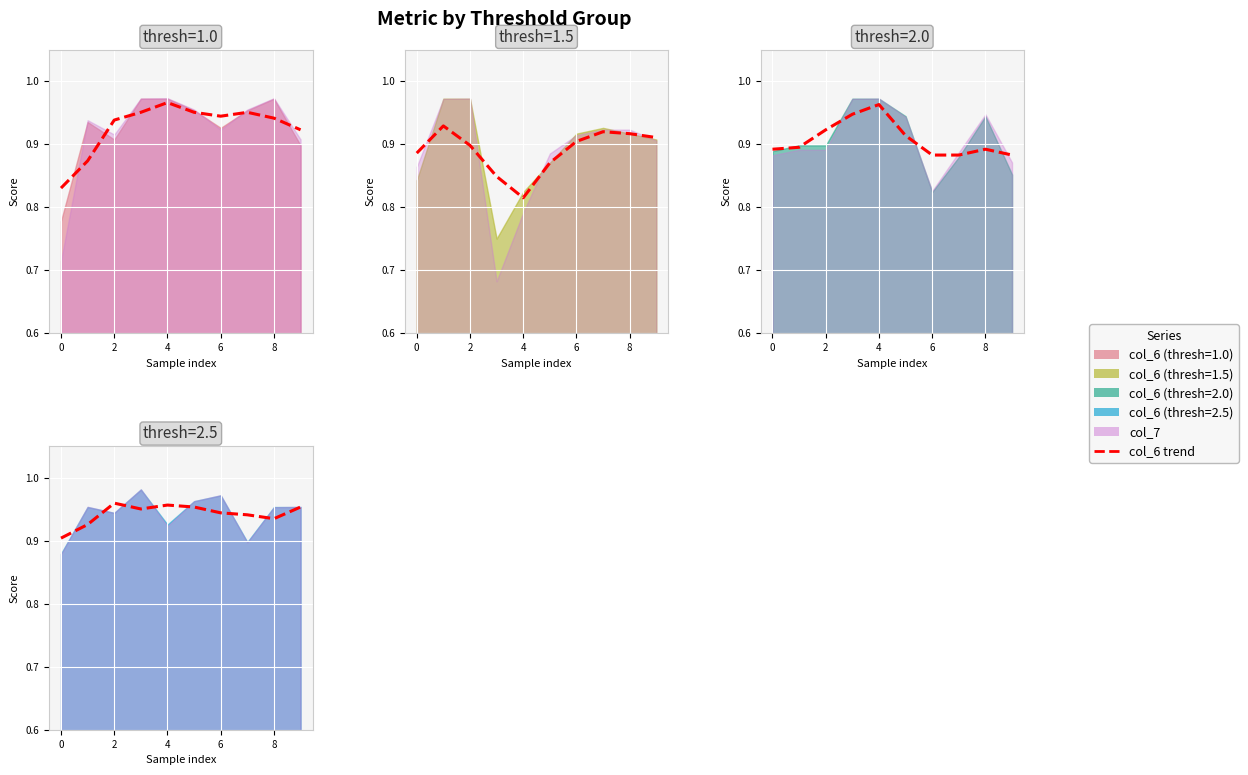

True or false: col_6 and col_7 cross at least once.

True